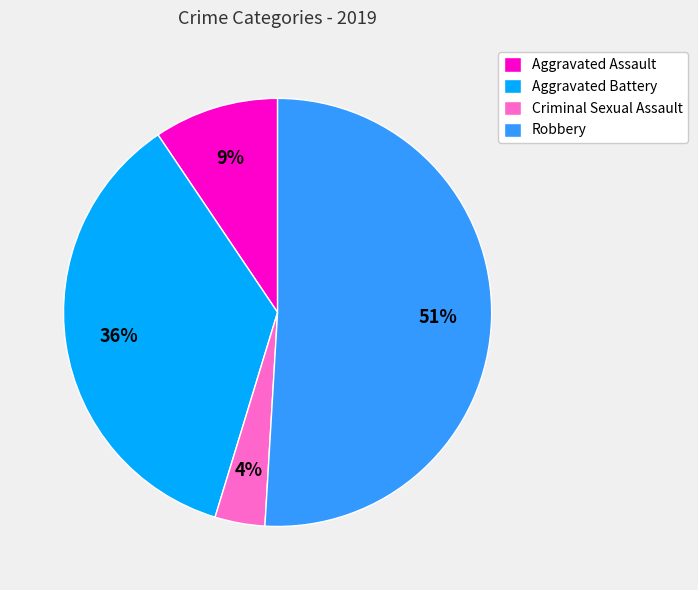

Between Aggravated Battery and Aggravated Assault, which is larger?

Aggravated Battery